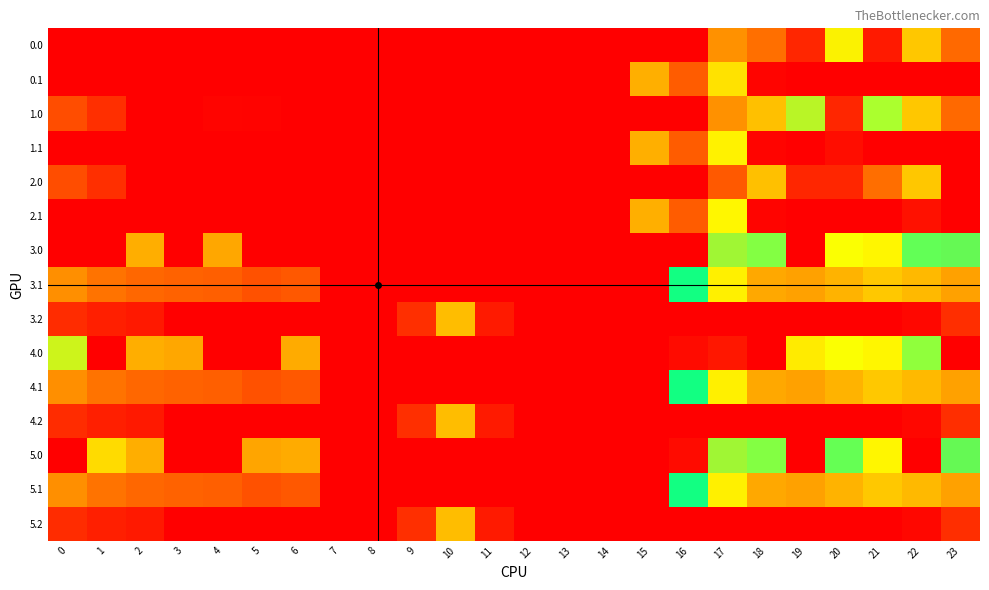

What is the difference between the highest and lowest values at 4?

165.9